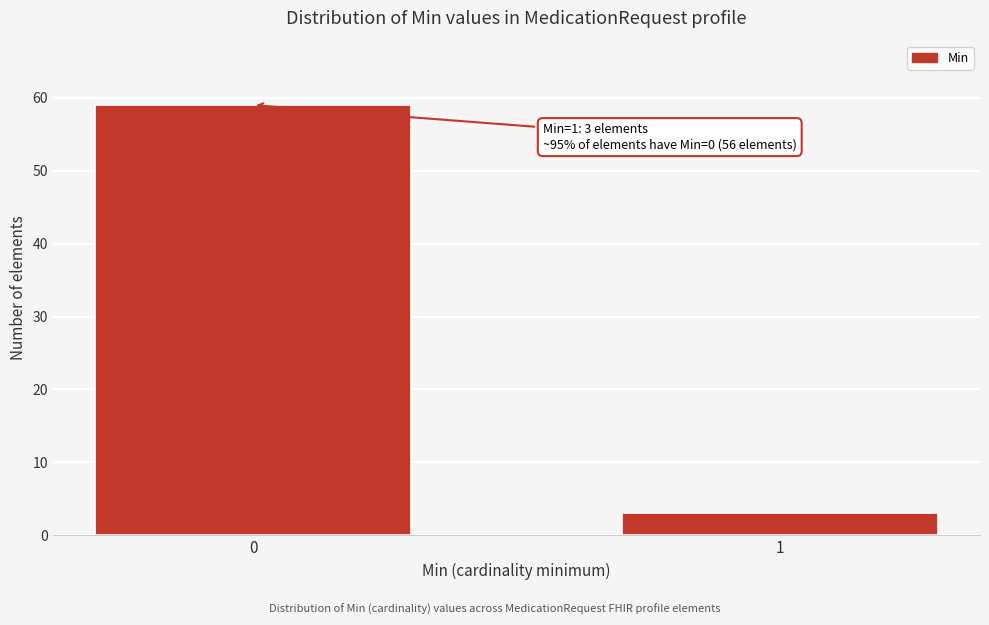

Reading left to right, what are all the values shown in this chart?

0=59	1=3